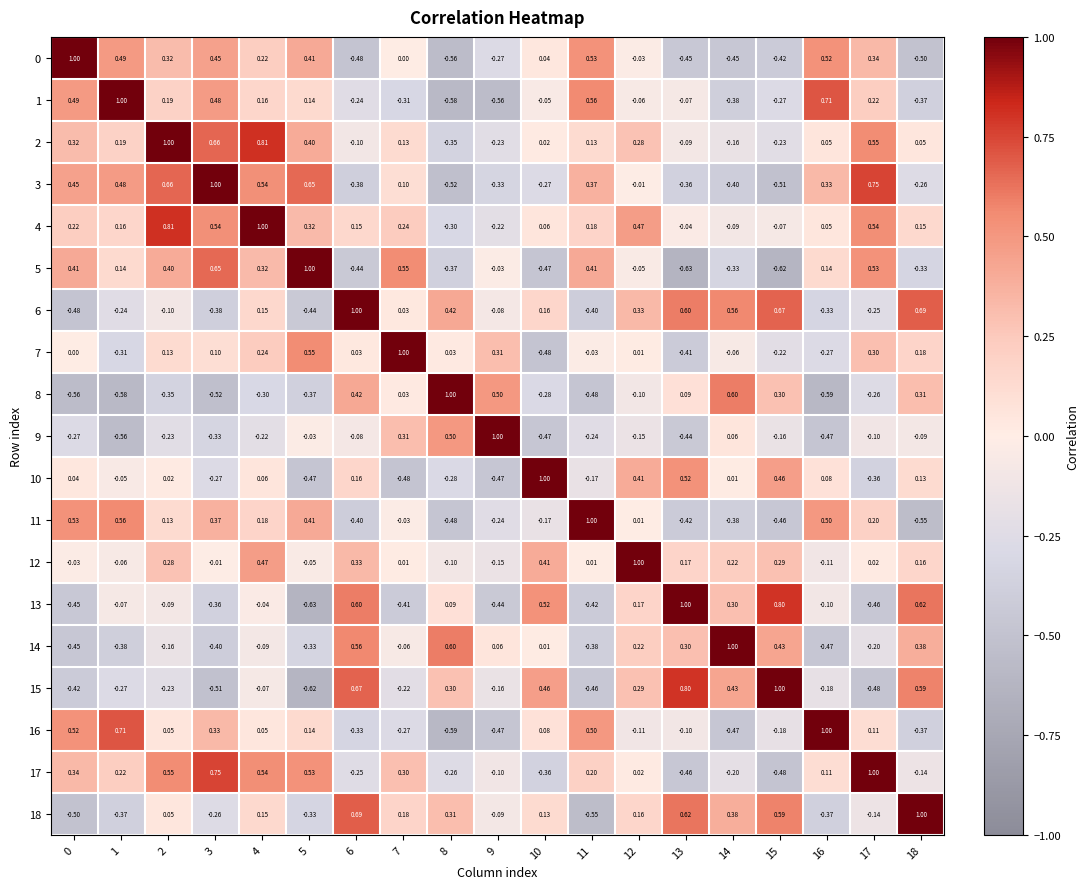

Is the value of 18 at 14 greater than the value of 14 at 3?

Yes